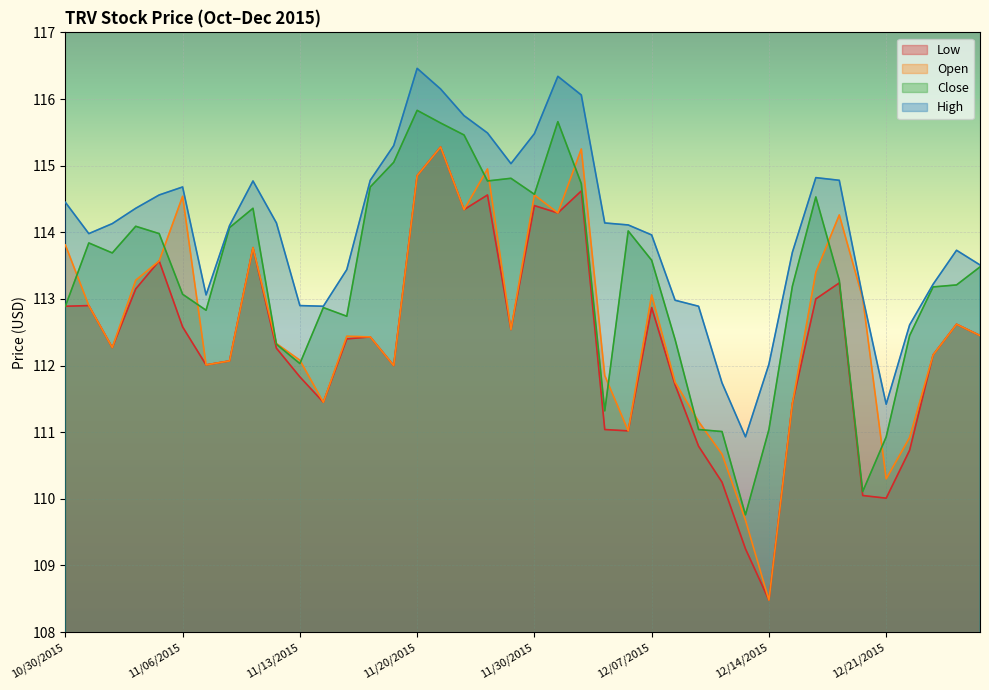

Does the chart display data point markers on the line(s)?

No